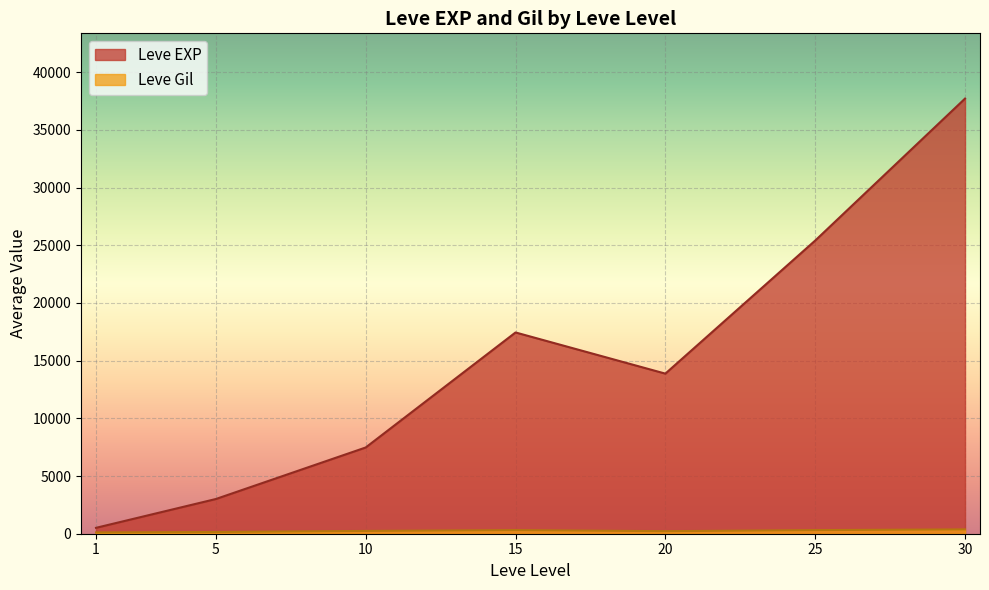

At which category does Leve EXP reach its first local valley?

20